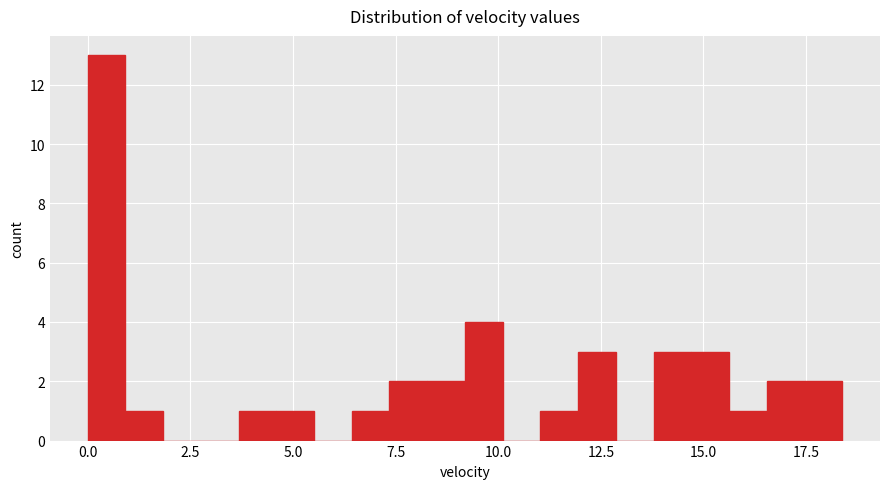

Around what value on the x-axis is the tallest bar? Give the approximate position of its centre, as read against the axis.

0.5